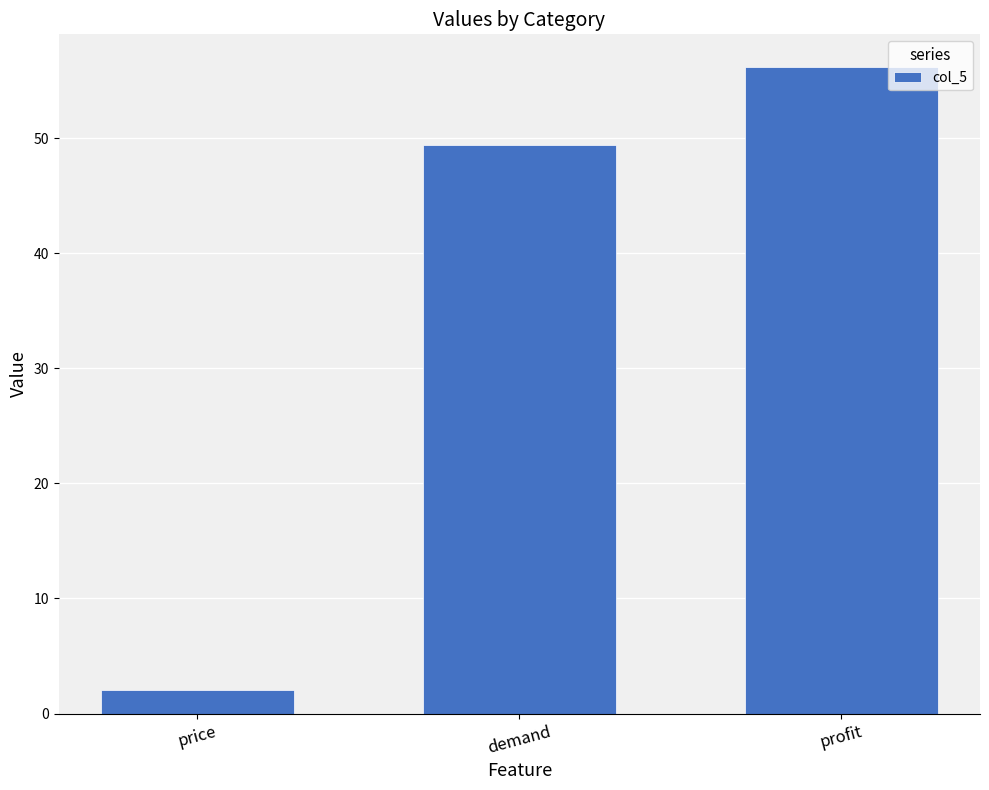

List the labels in order of value, largest first.

profit, demand, price